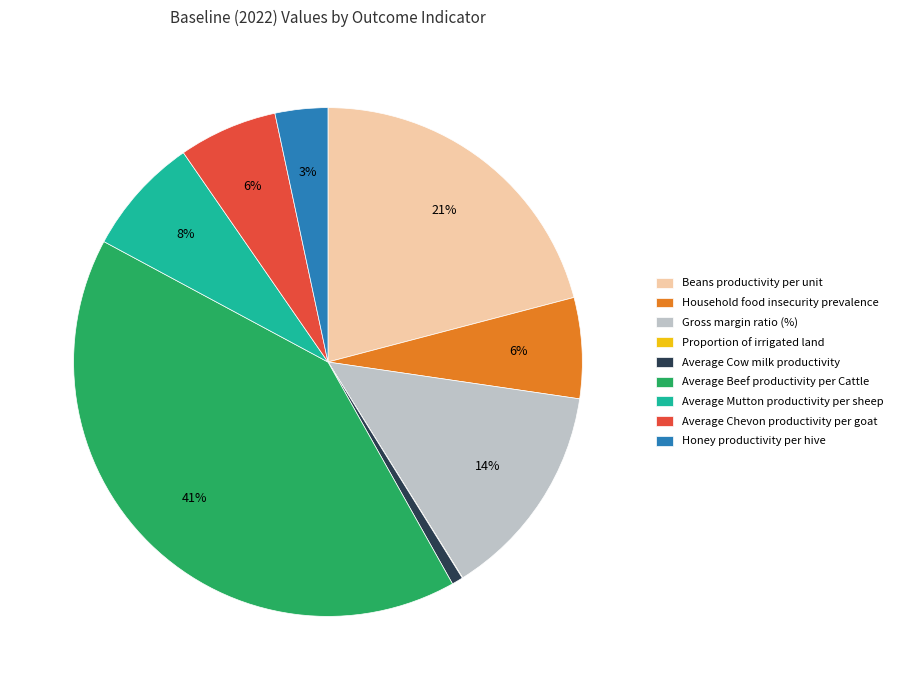

Which category has the biggest portion of the pie?

Average Beef productivity per Cattle